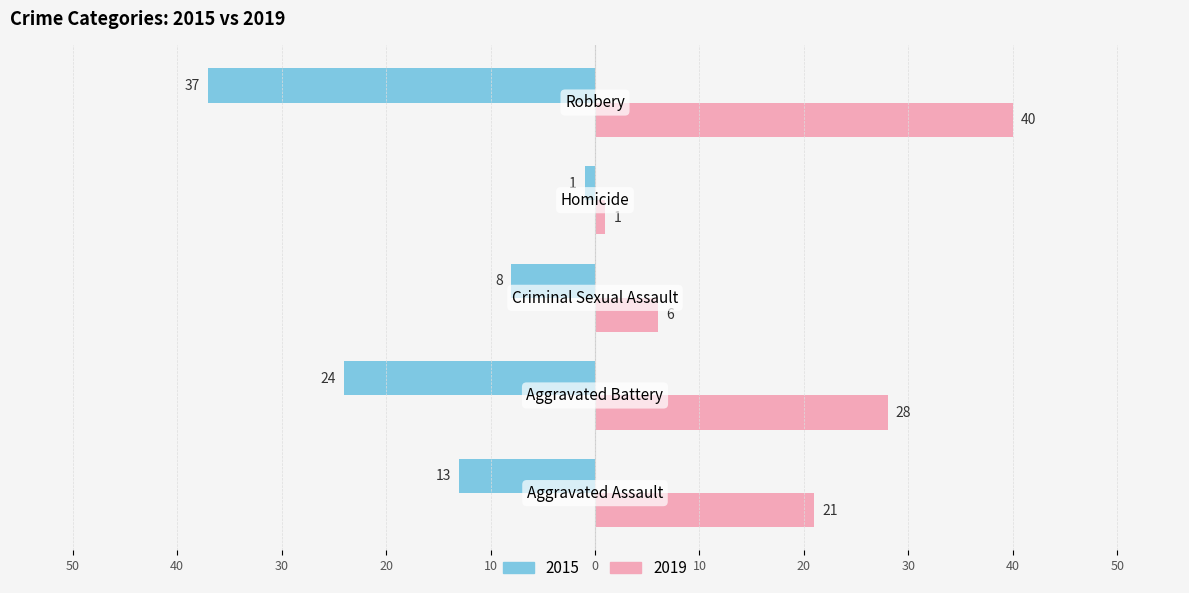

Does the chart contain stacked bars?

No